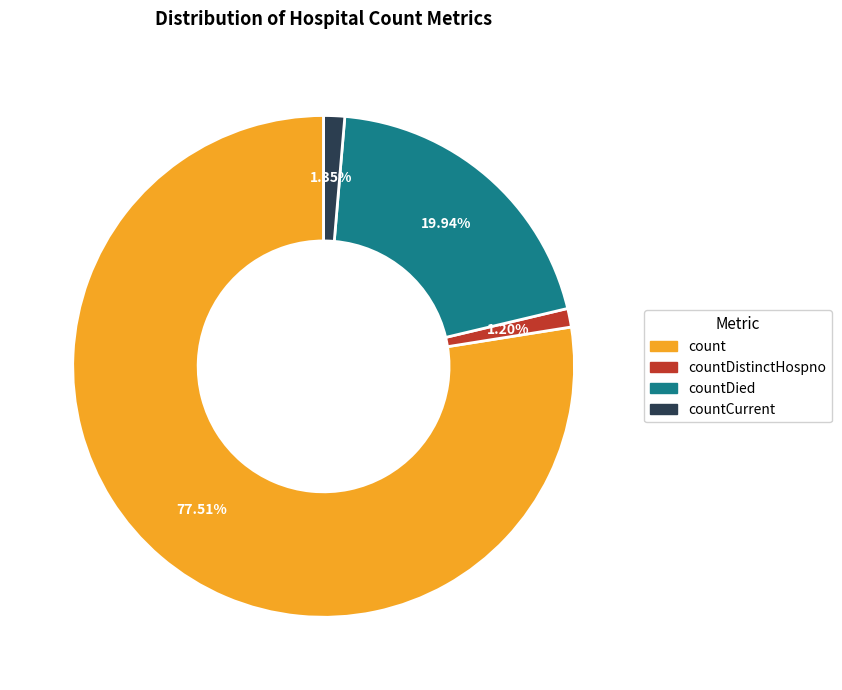

To the nearest percent, what is the difference between the largest and smallest slice percentages?

76%